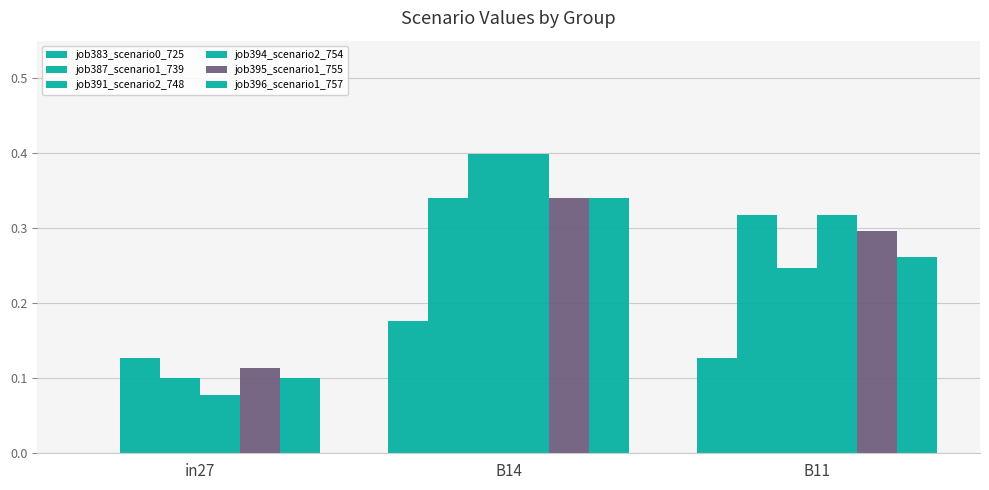

Which series has the largest total across all categories?

job394_scenario2_754